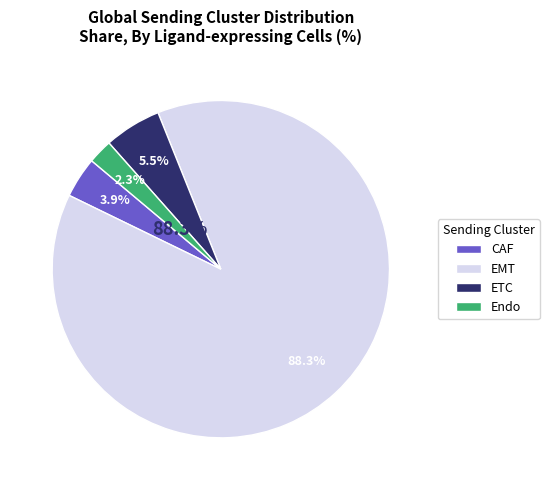

Which category has the biggest portion of the pie?

EMT